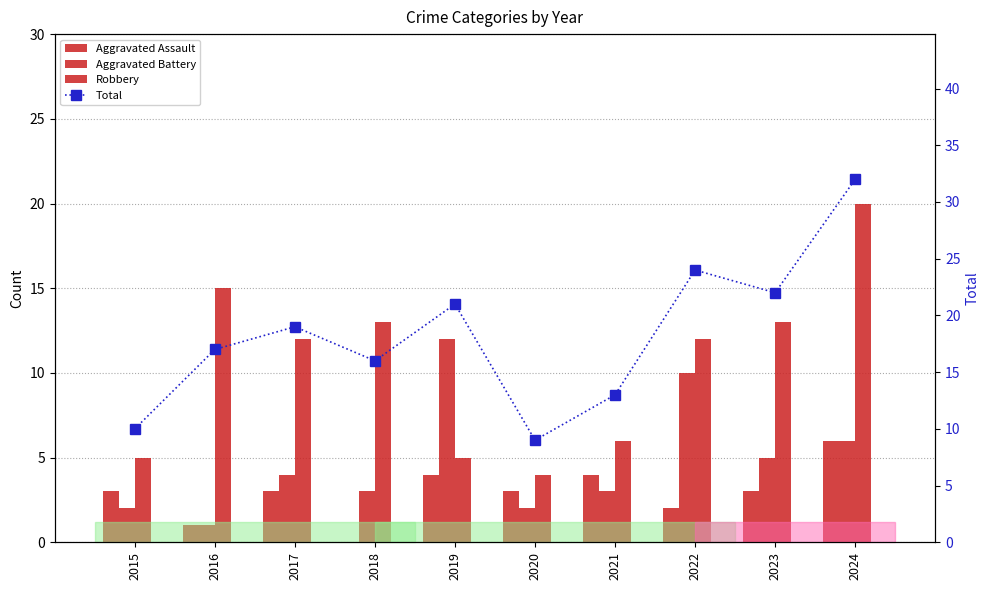

Which has a higher value, 2019 or 2020?

2019